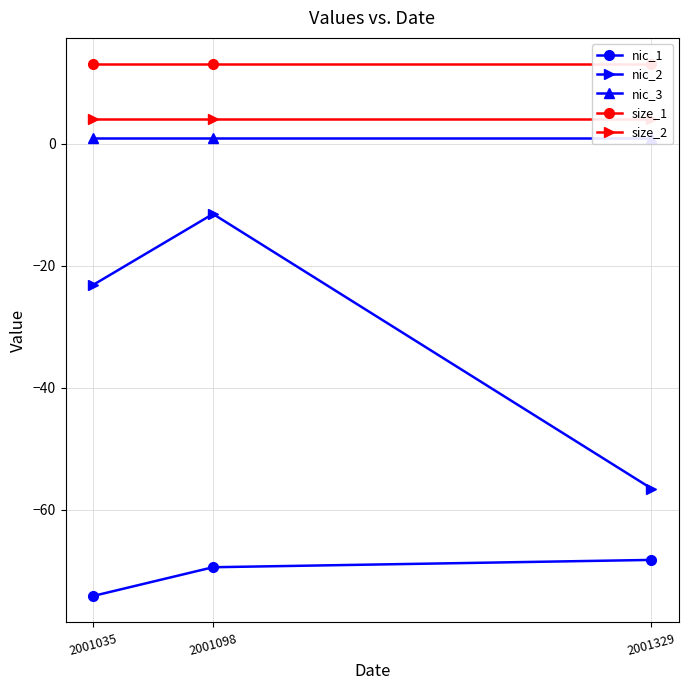

The size_2 series shows 4.0 at 2001098. True or false?

True